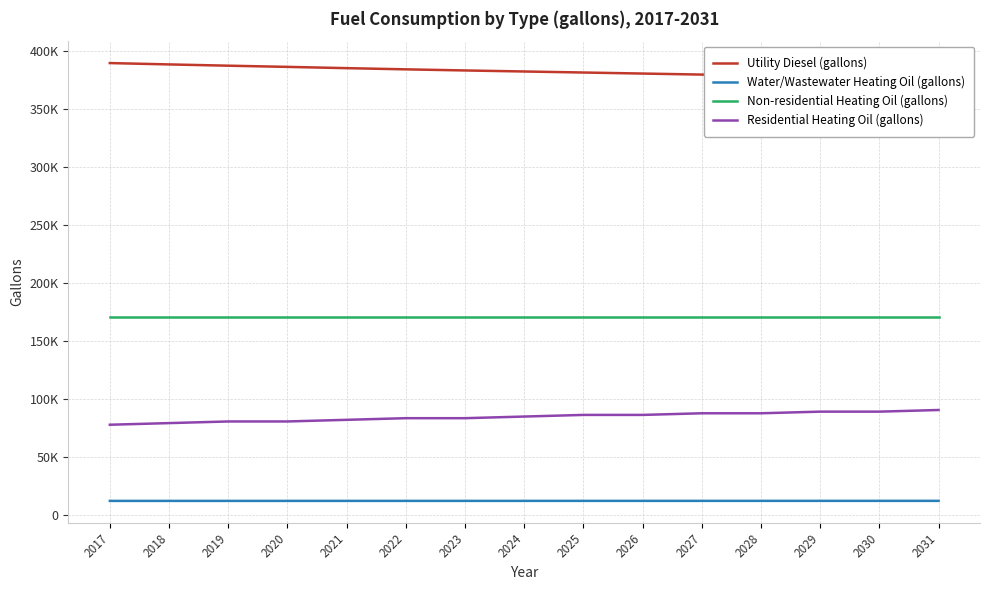

Between 2027 and 2026, which is larger?

2026